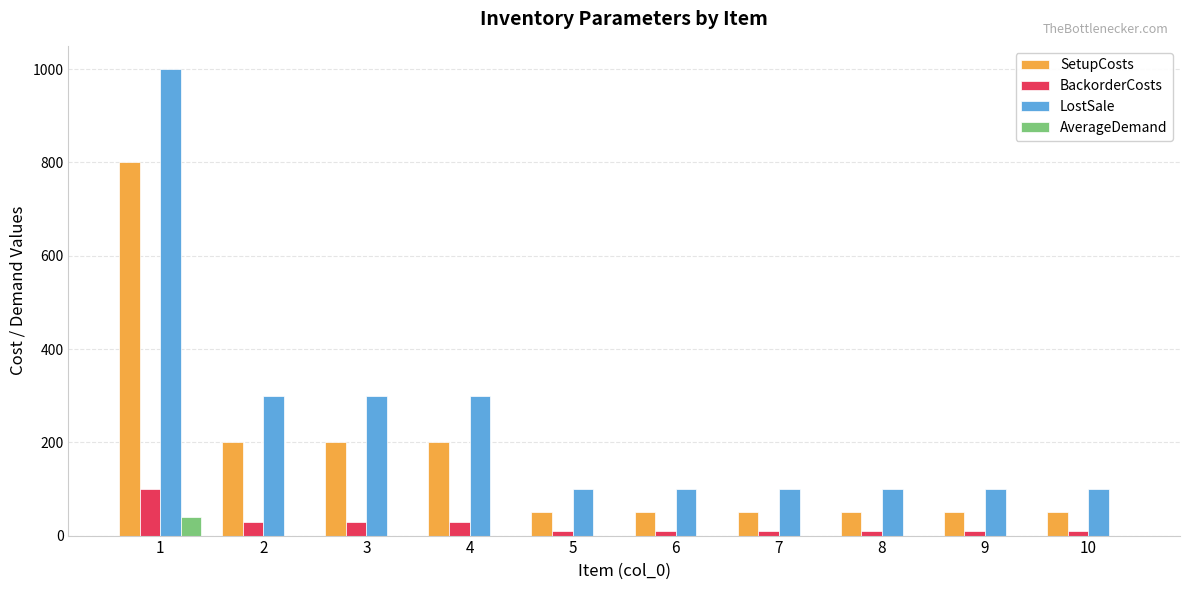

At which category is the sum across all series the highest?

1